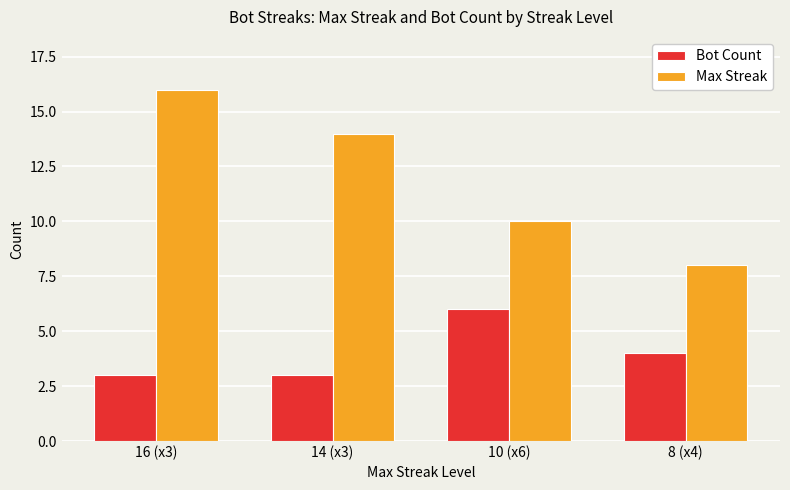

Which series has the largest total across all categories?

Max Streak